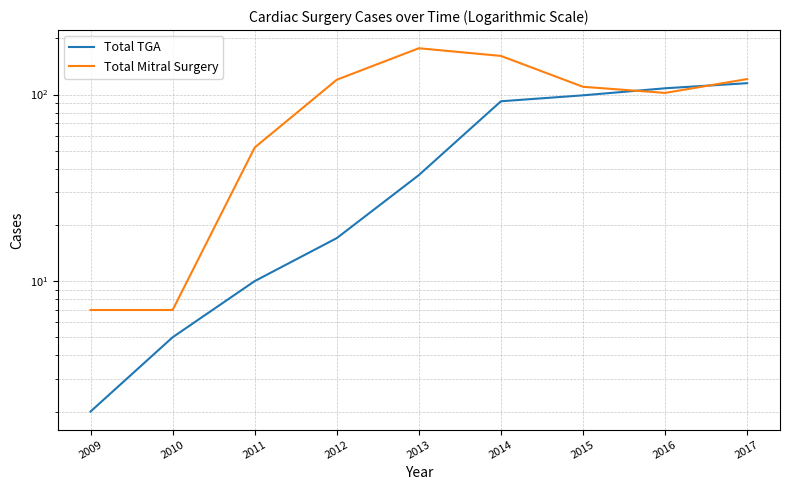

At which label is Total Mitral Surgery closest to 92?

2016